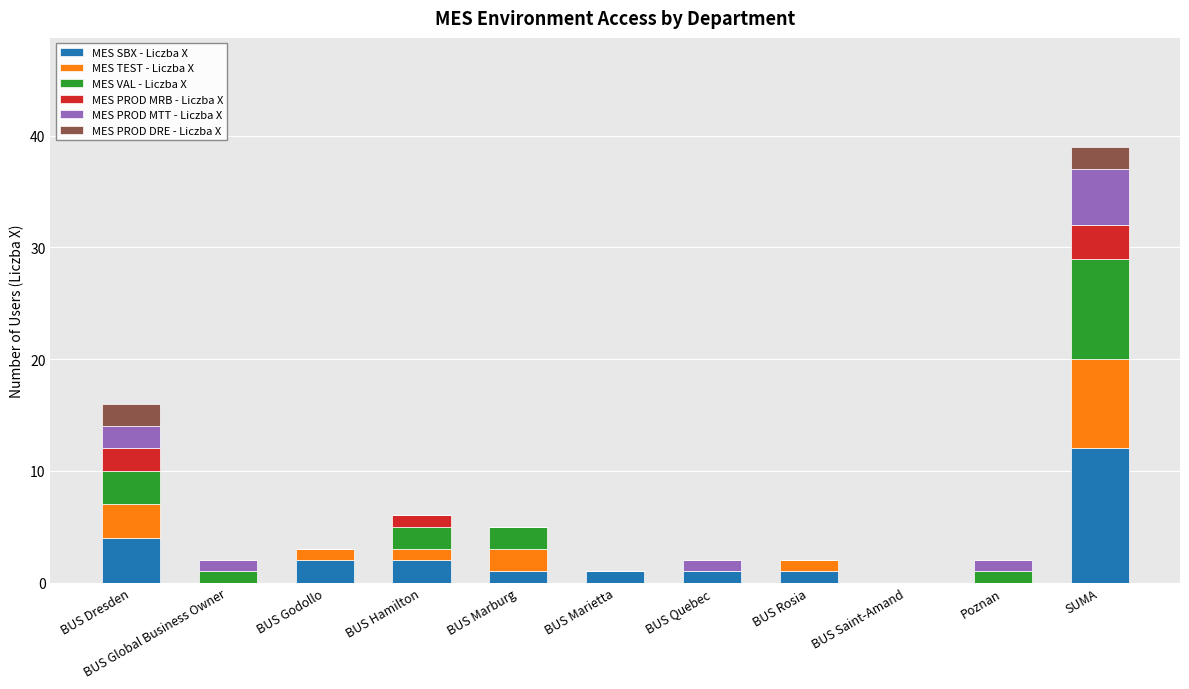

The MES SBX - Liczba X series shows 1 at BUS Marietta. True or false?

True